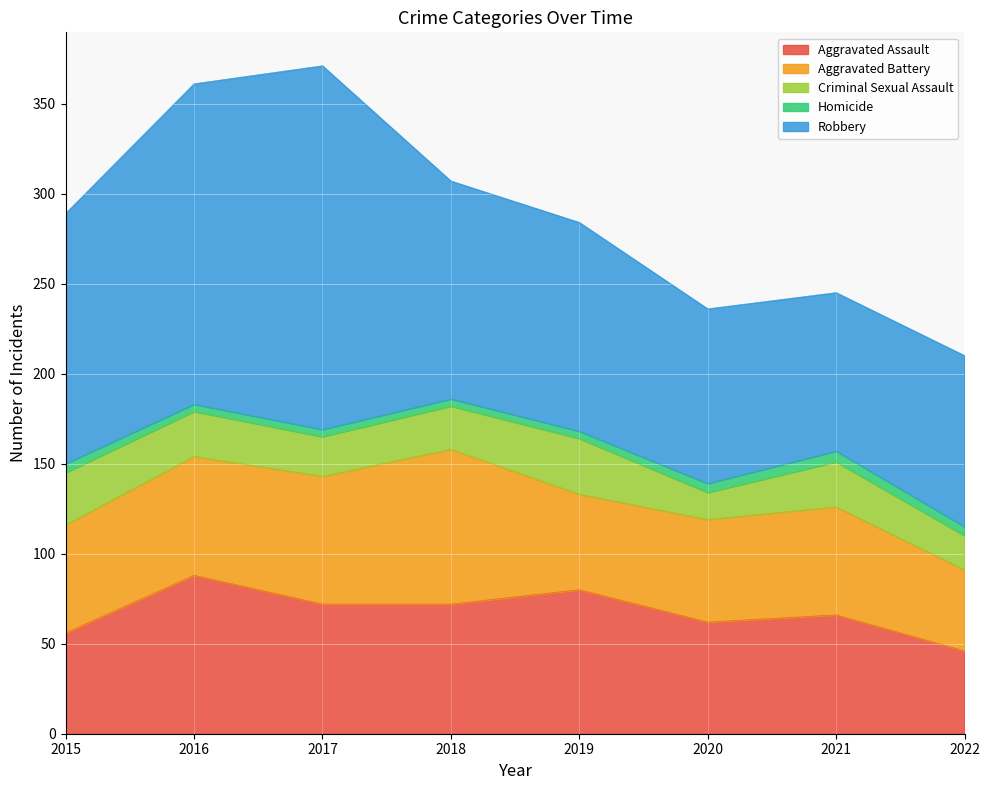

How many data points does each series have?

8